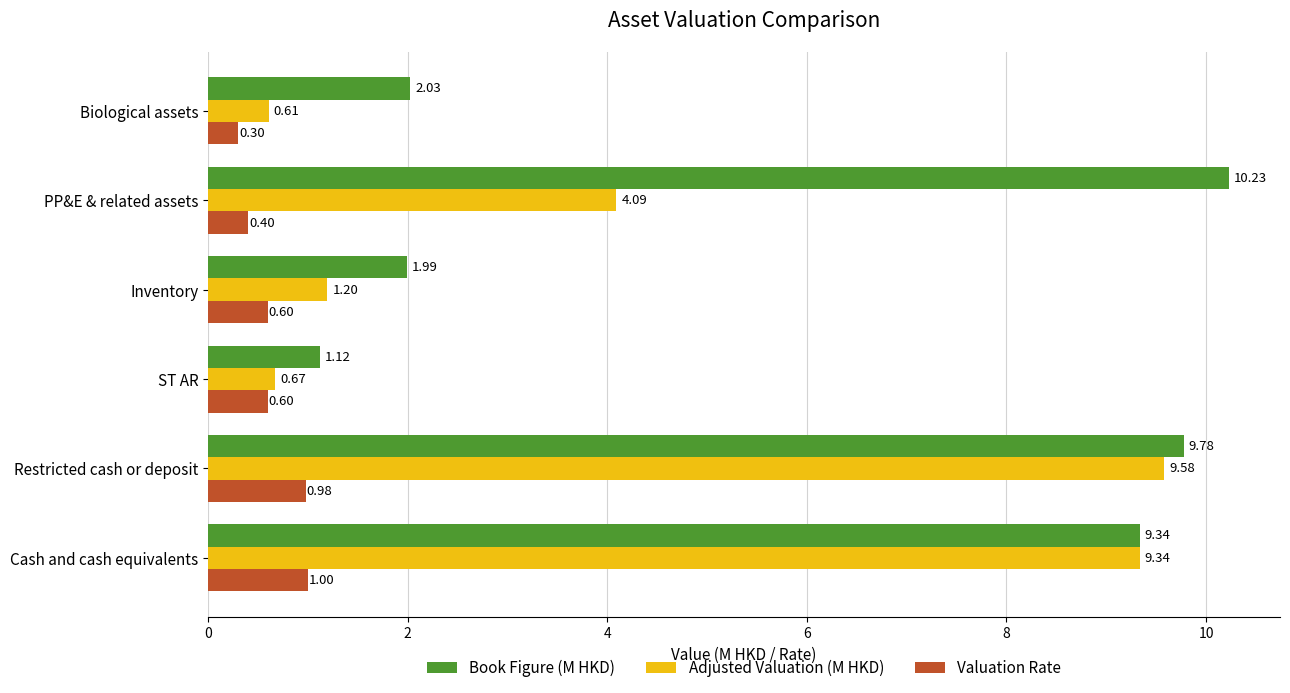

At how many categories does at least one series exceed 9?

3